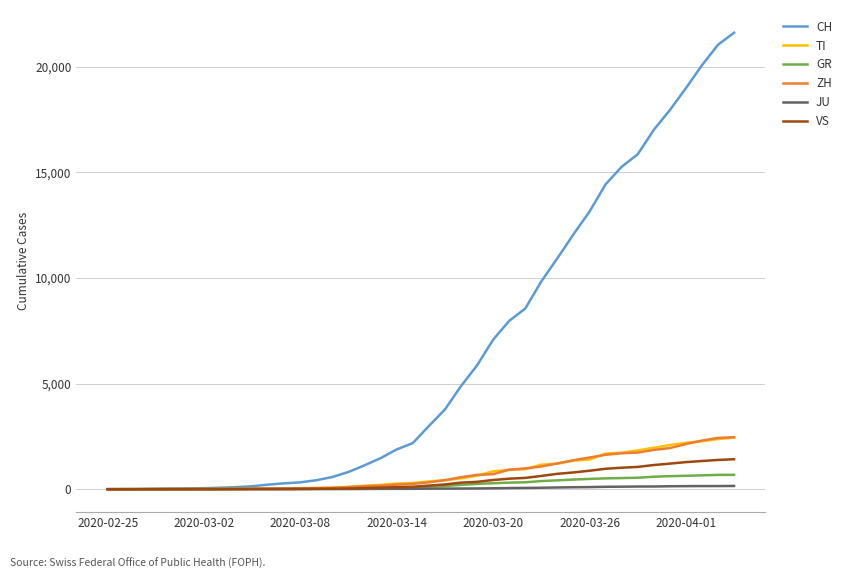

What is the greatest value displayed?

21605